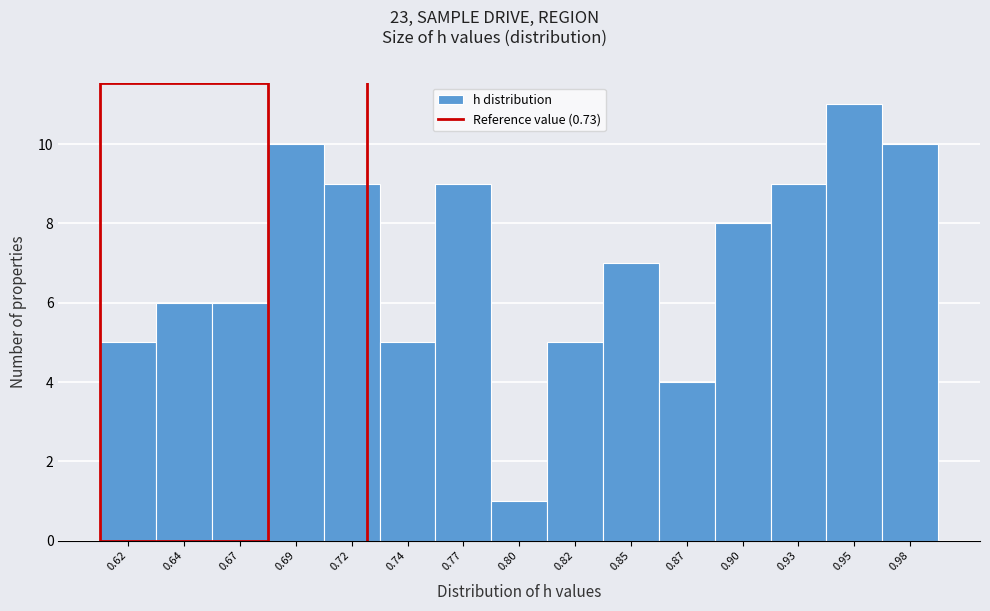

Reading left to right, extract all data points from this chart.

0.62=5	0.64=6	0.67=6	0.69=10	0.72=9	0.74=5	0.77=9	0.80=1	0.82=5	0.85=7	0.87=4	0.90=8	0.93=9	0.95=11	0.98=10